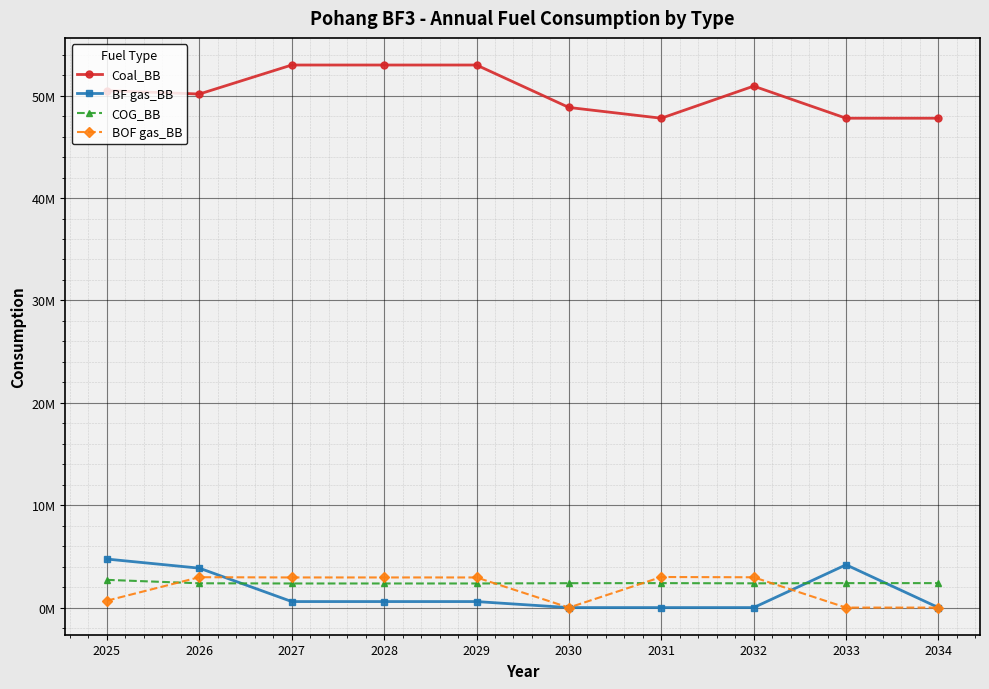

How many interior local valleys does the COG_BB series have?

1